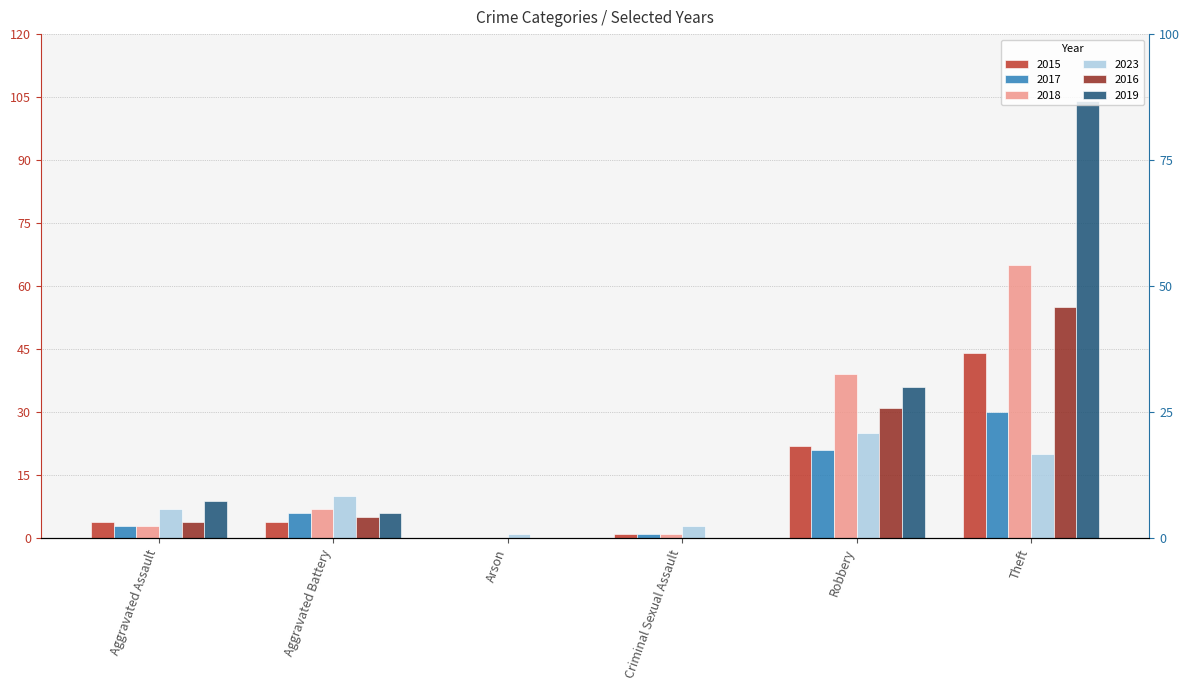

True or false: 2017 has a value of 1 at Criminal Sexual Assault.

True